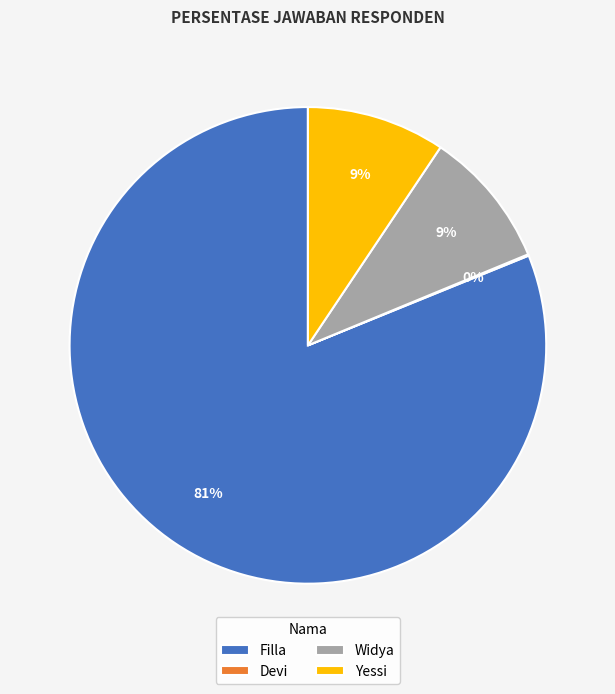

Which category has the biggest portion of the pie?

Filla